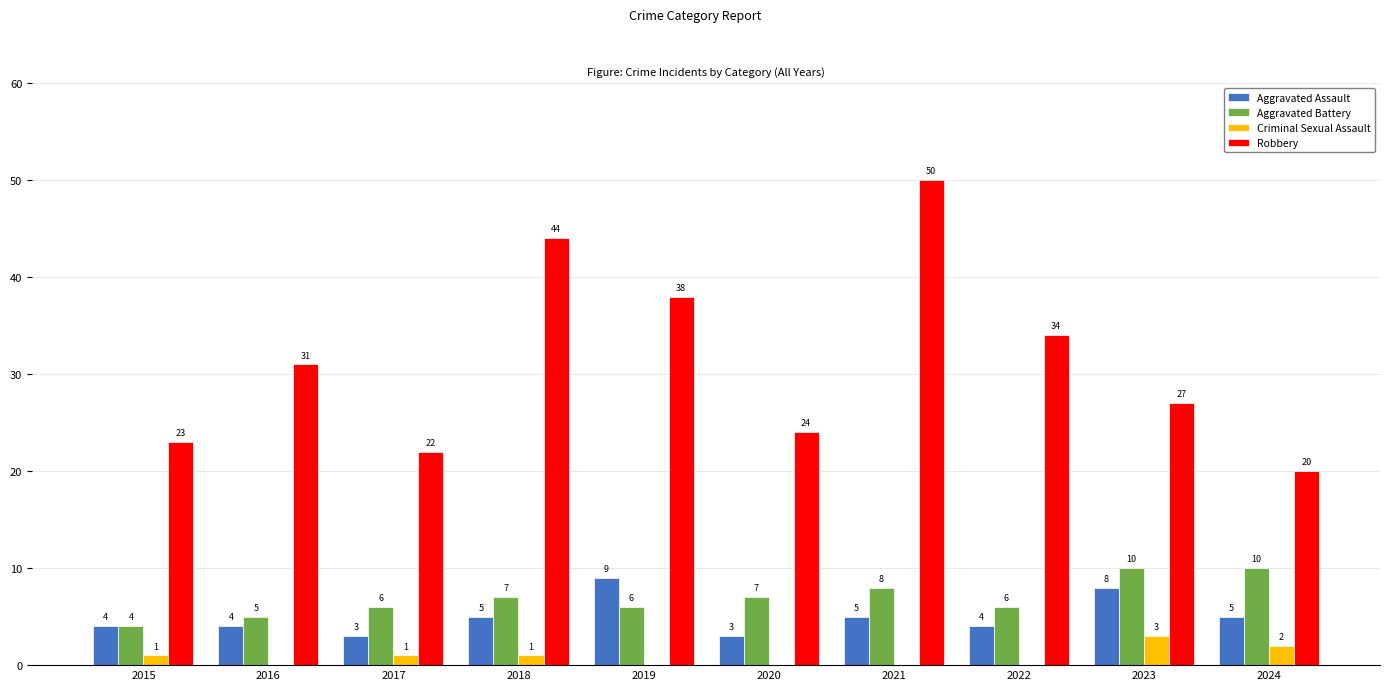

Between 2017 and 2022, which series saw the biggest shift?

Robbery